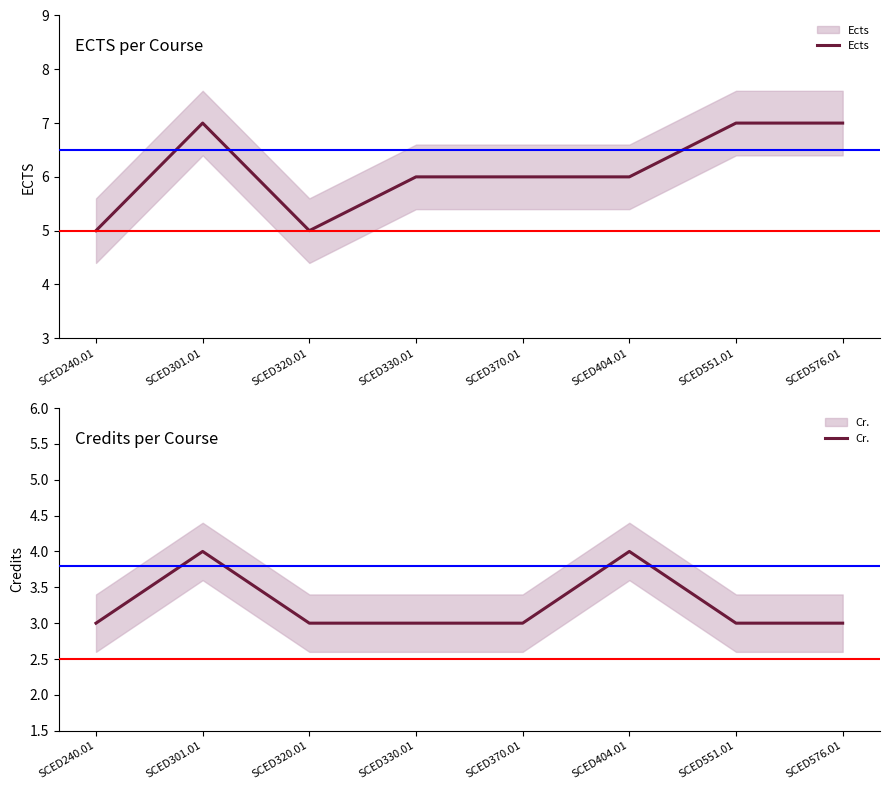

What is the highest value of the Cr. series?

4